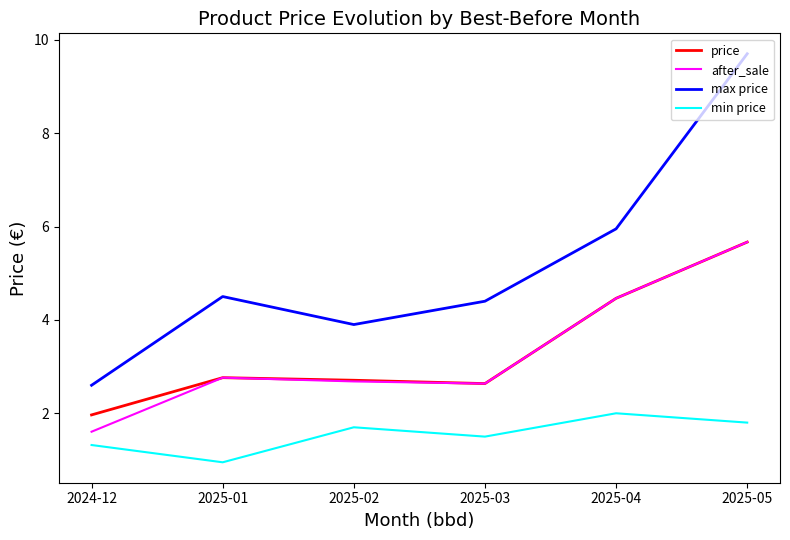

What position from the left is 2025-02?

3